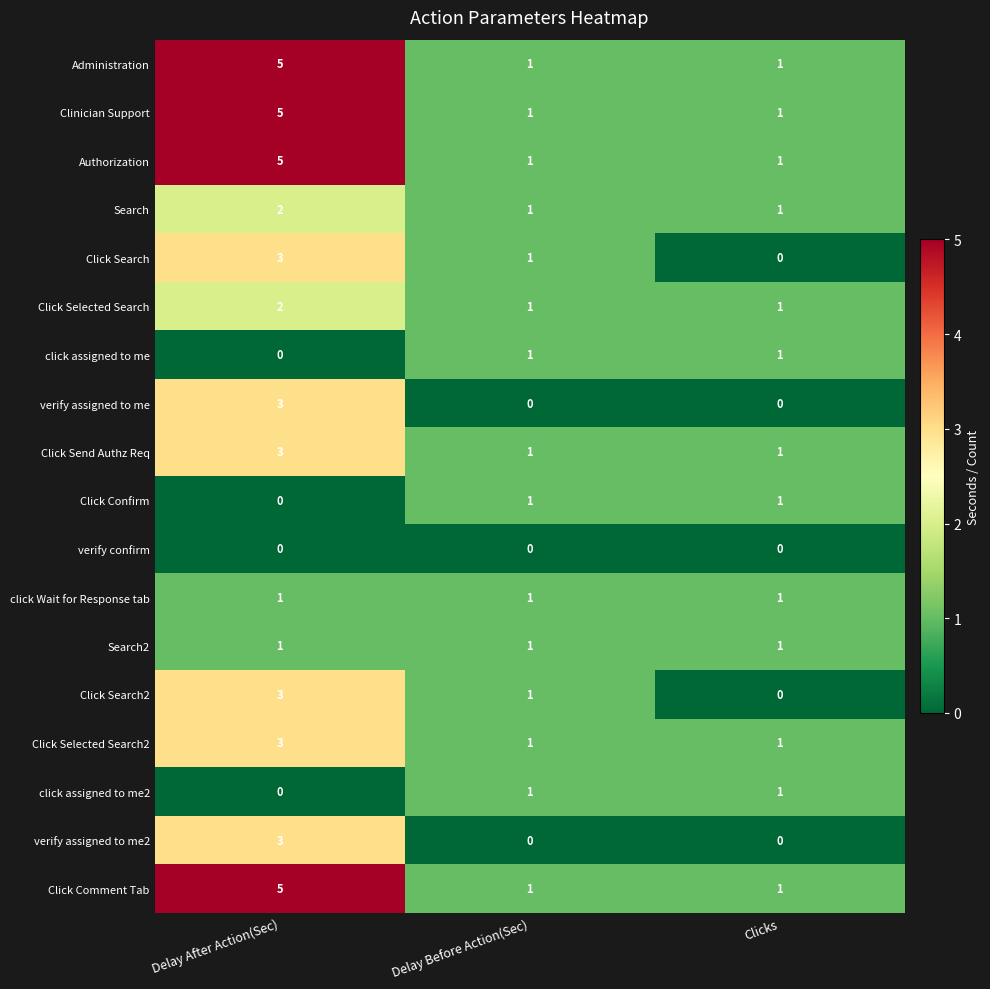

How many series are shown in this chart?

18